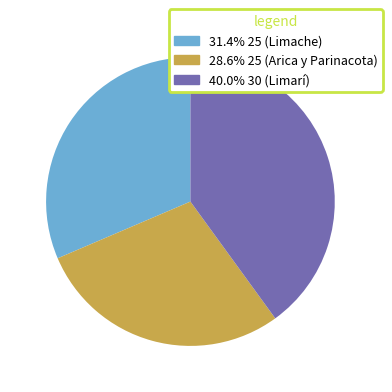

Combined, do 40.0% 30 (Limarí) and 31.4% 25 (Limache) account for over 50%?

Yes